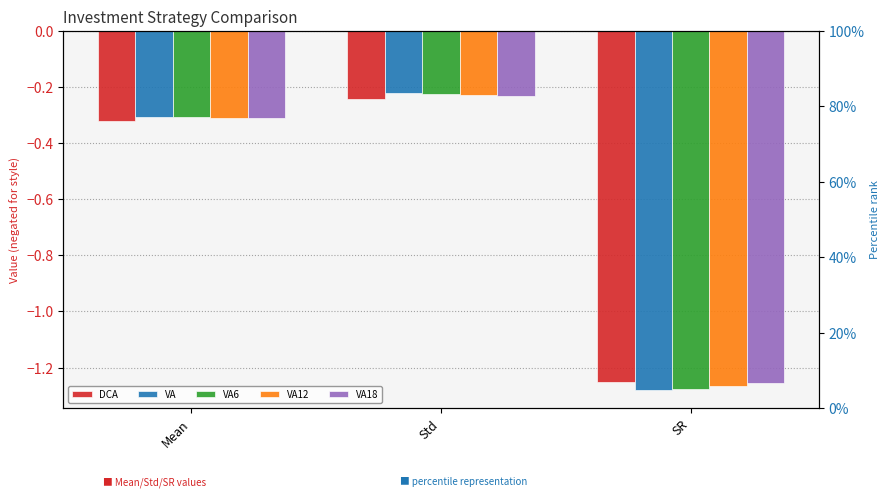

What is the label of the 2nd bar from the left?

Std